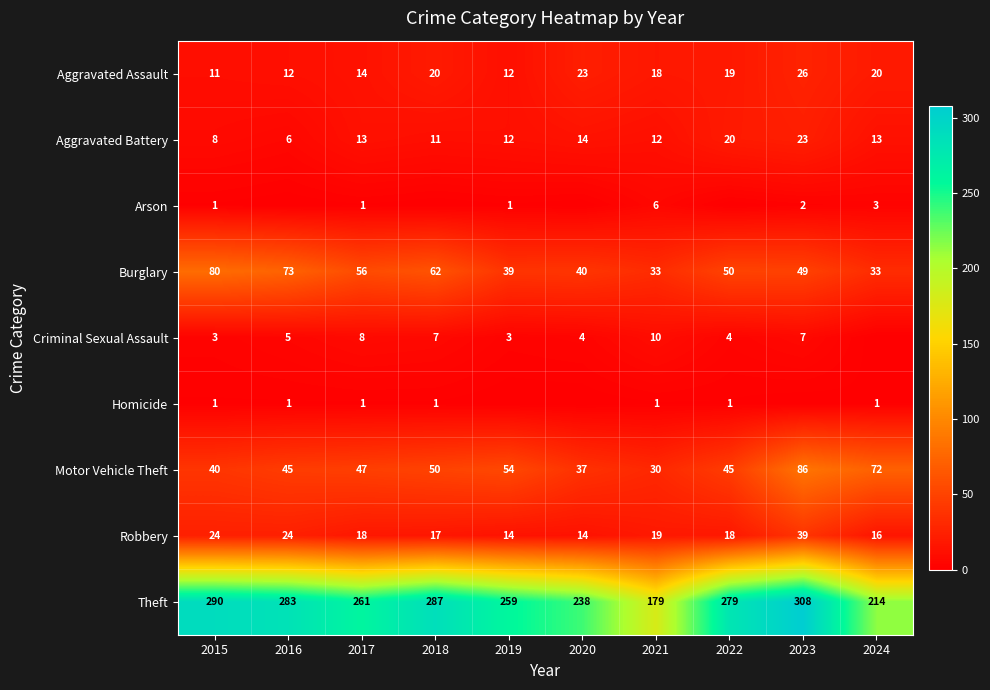

Read the Homicide value at 2021.

1